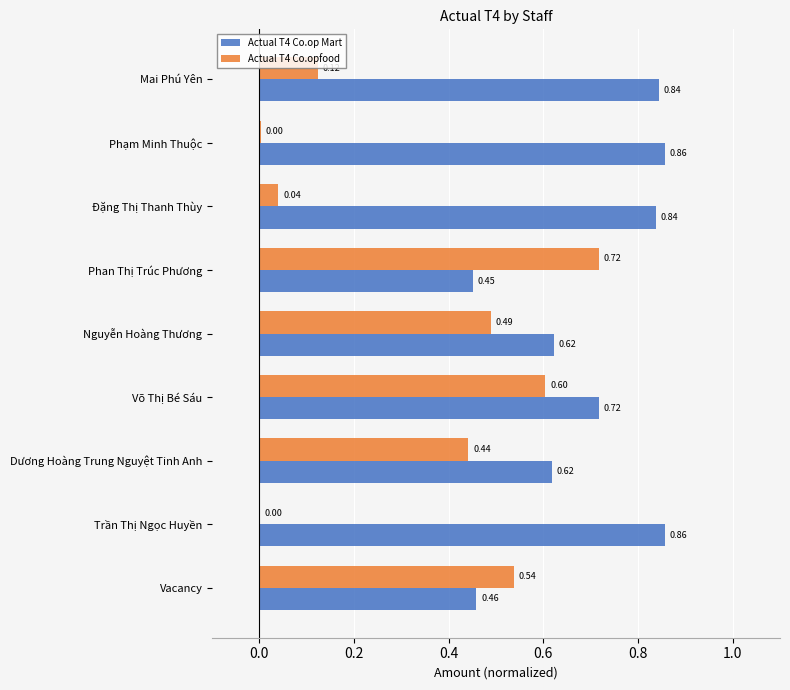

What is the sum of all Actual T4 Co.opfood values?

3.0